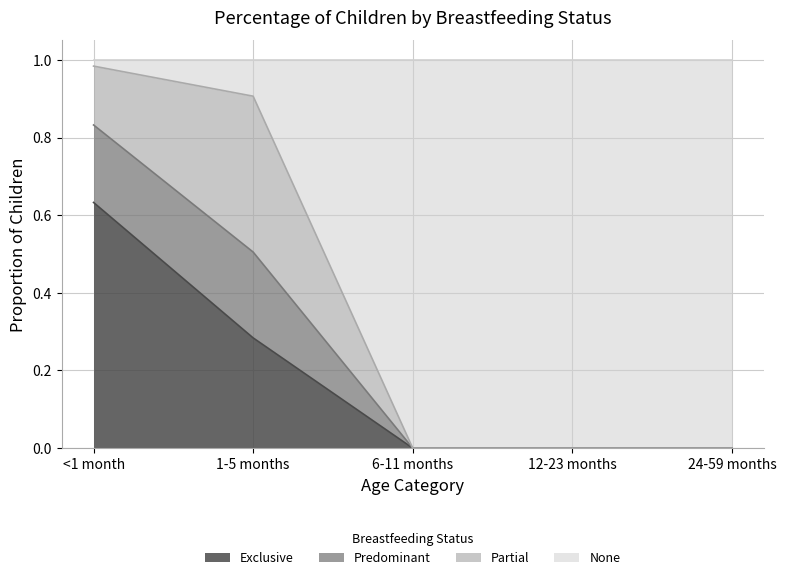

True or false: Exclusive and Predominant cross at least once.

False